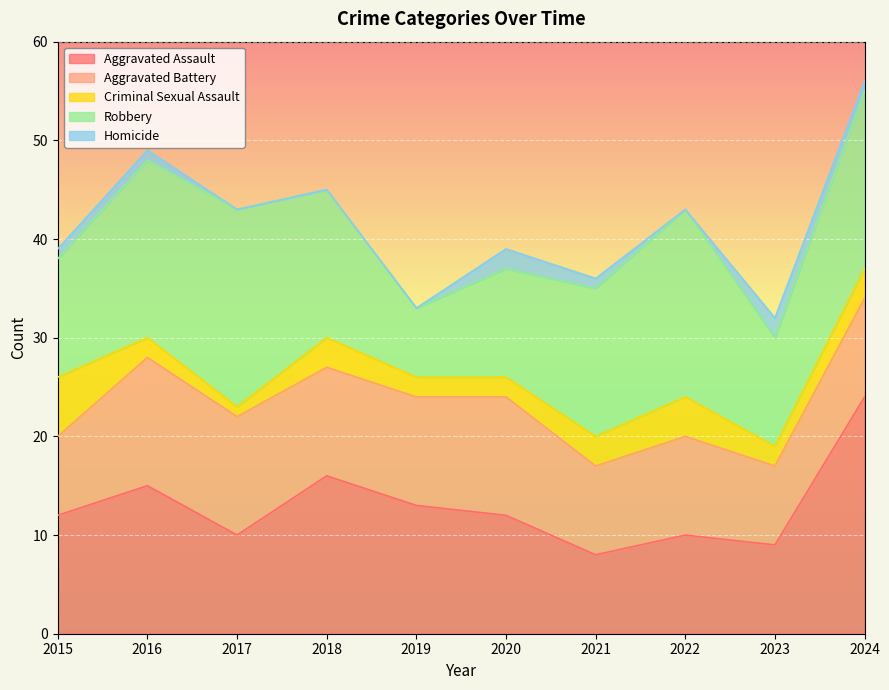

Where do Aggravated Assault and Aggravated Battery first cross each other?

2016 and 2017